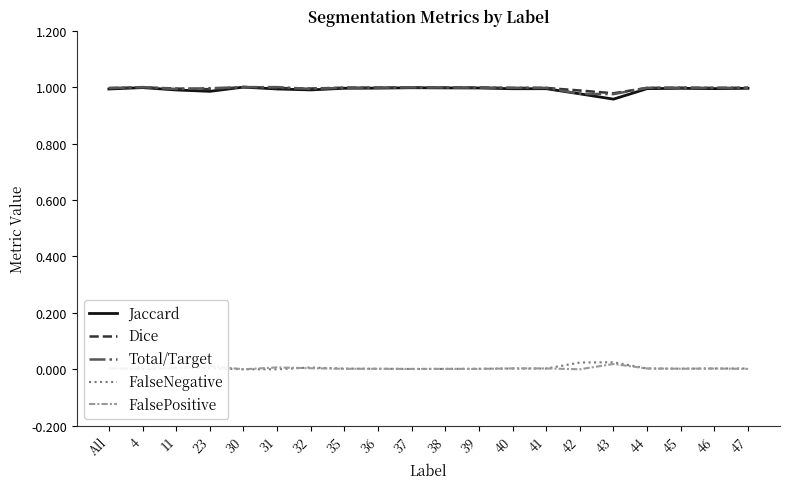

How many interior local valleys does the FalseNegative series have?

3